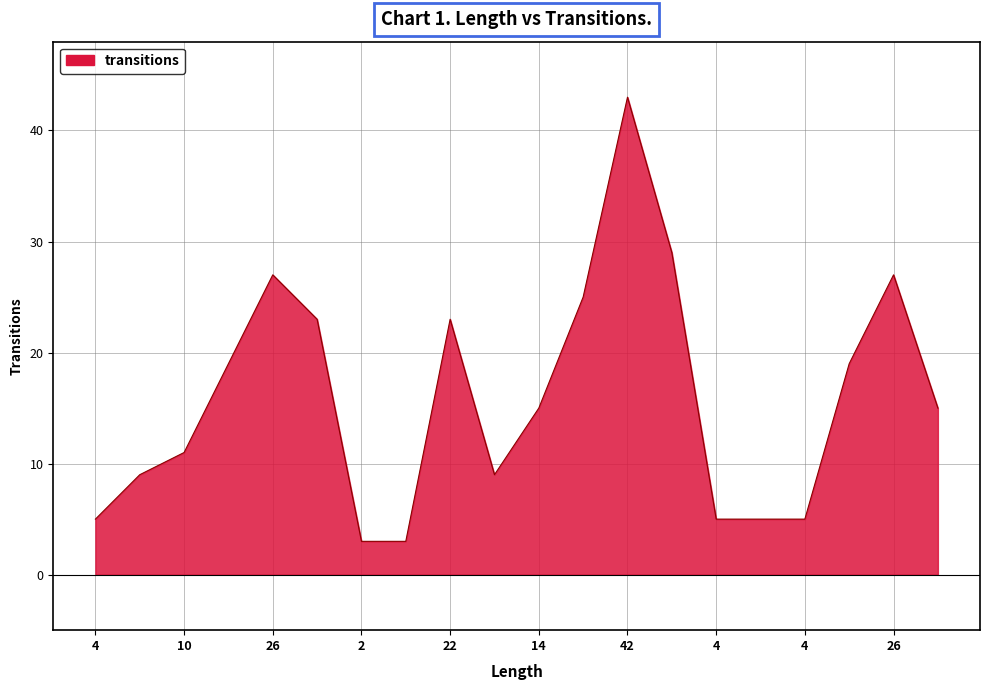

Where is the data nearest to the value 23?

22